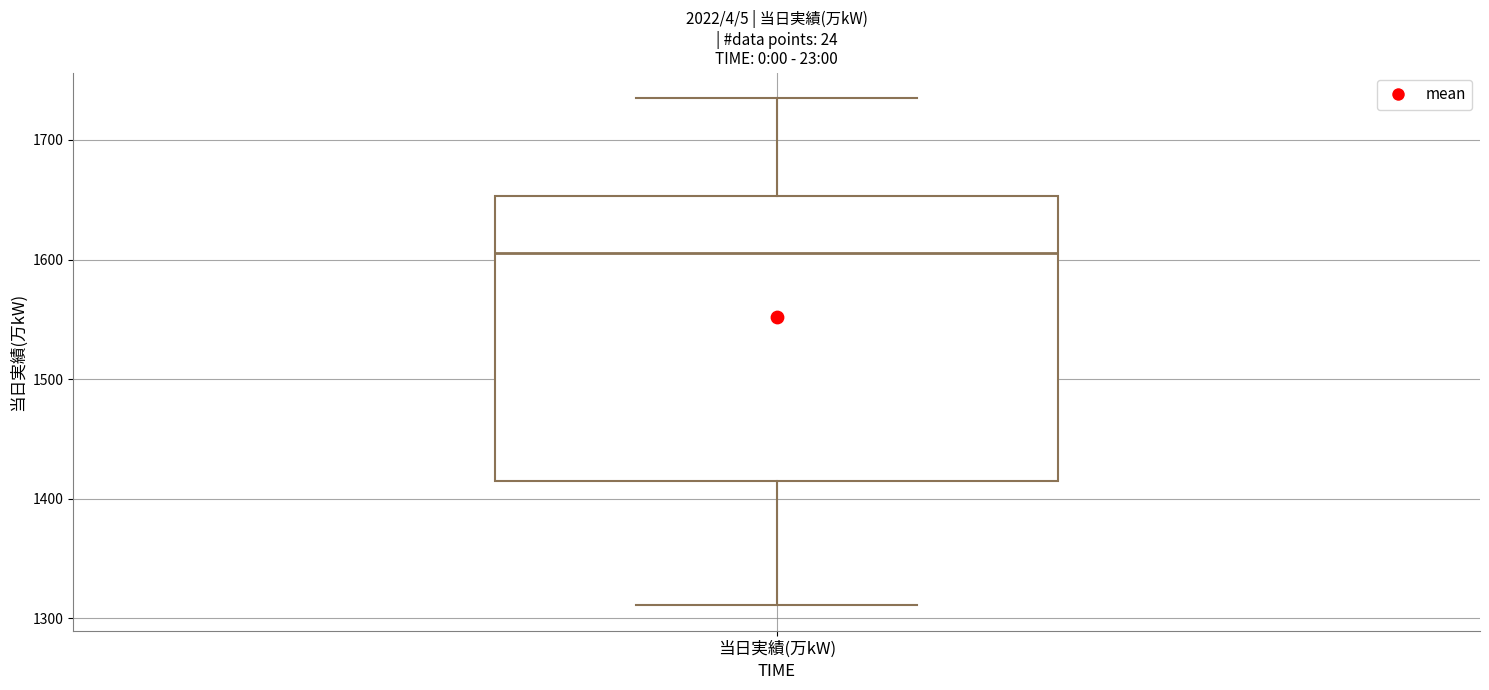

Read this box plot against the y-axis: the position of the median line, the range covered by the box, and the ends of both whiskers. The values are not printed on the chart, so give them approximately, as read against the axis.

median 1610, box 1410 to 1650, whiskers 1310 to 1740